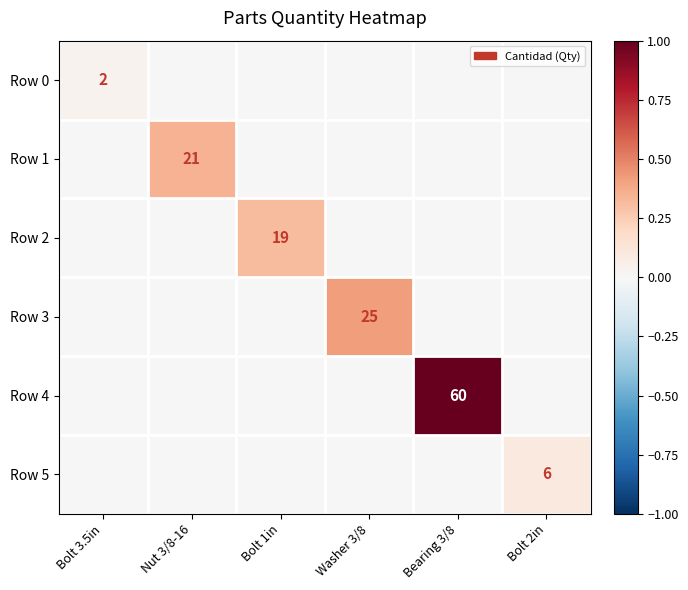

Is it true that Row 3 equals 12.8 at Washer 3/8?

False